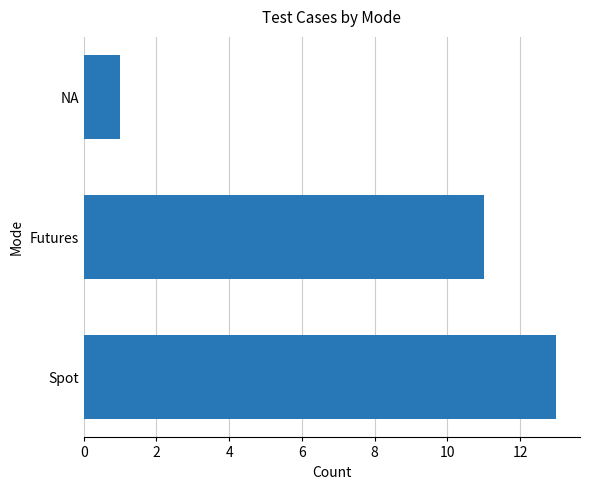

List the labels in order of value, smallest first.

NA, Futures, Spot